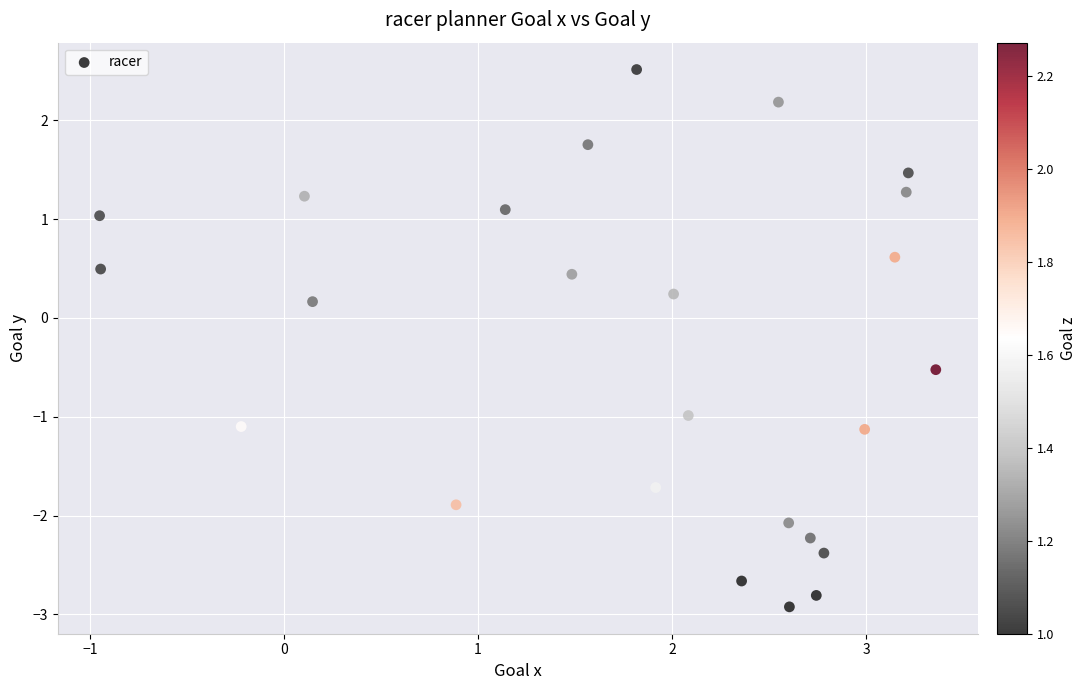

What is the range of Y values (max minus min)?

5.4